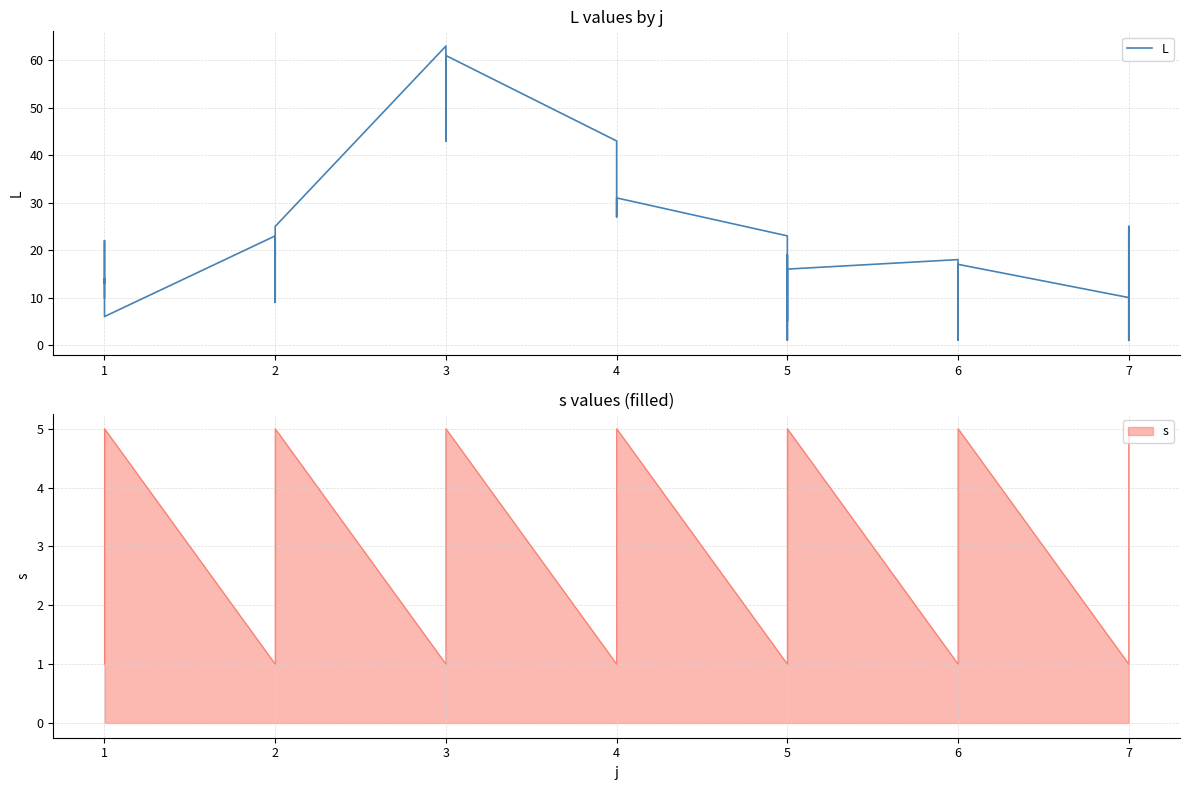

What is the smallest value displayed?

1